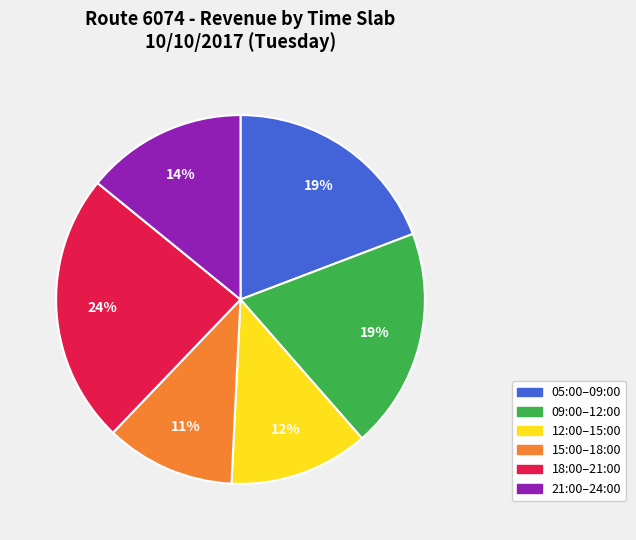

Is there a majority slice in this chart?

No